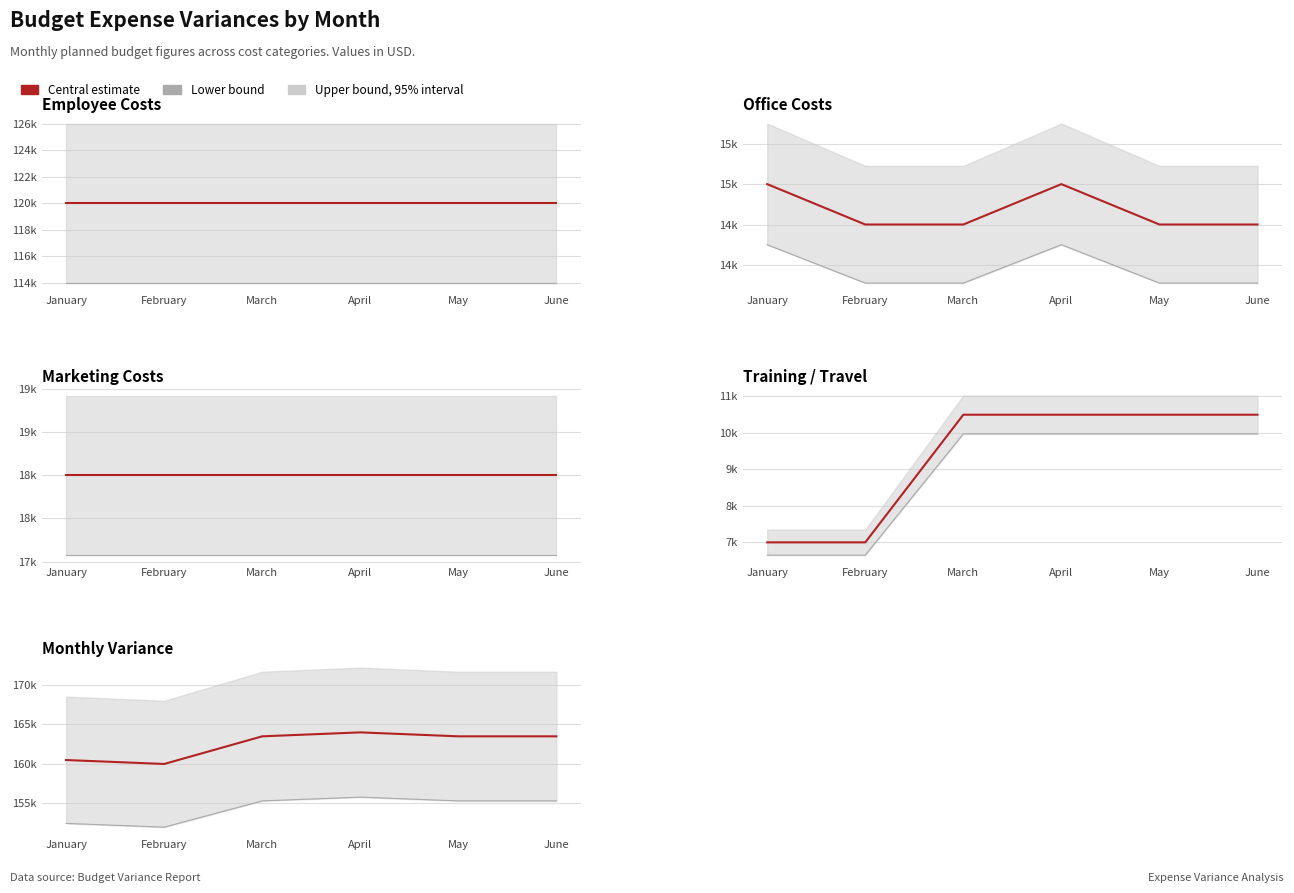

True or false: Central estimate and Lower bound cross at least once.

False